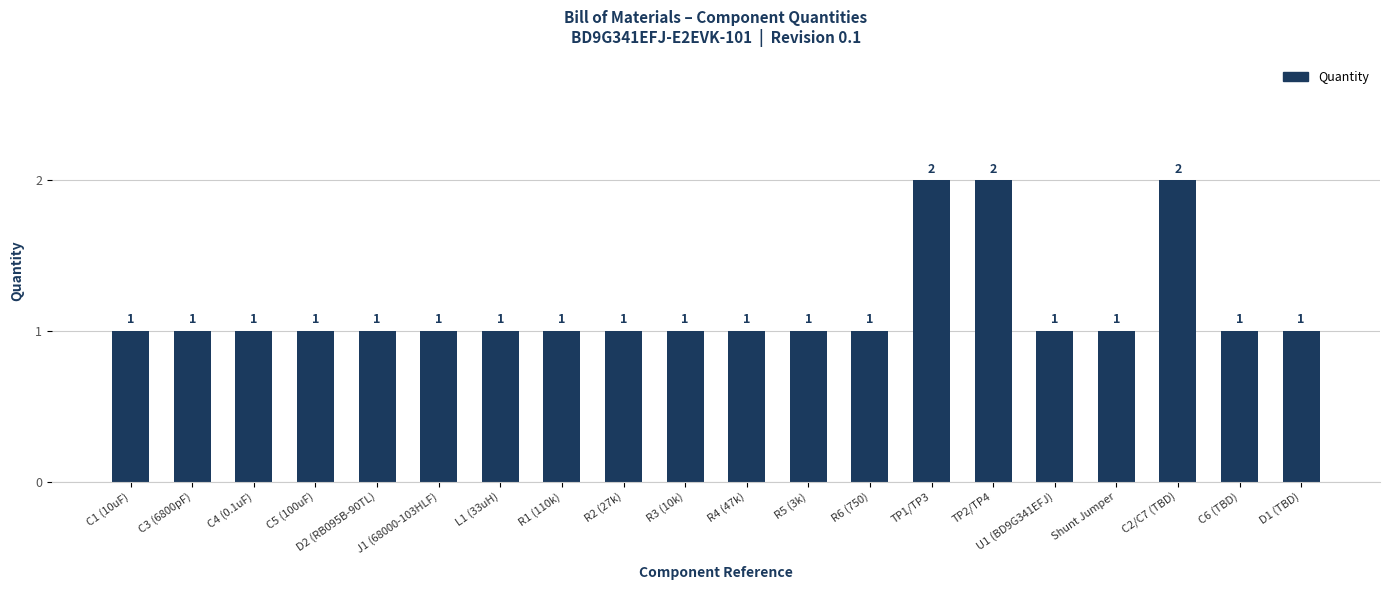

Reading left to right, transcribe all the data shown in this chart.

1	1	1	1	1	1	1	1	1	1	1	1	1	2	2	1	1	2	1	1